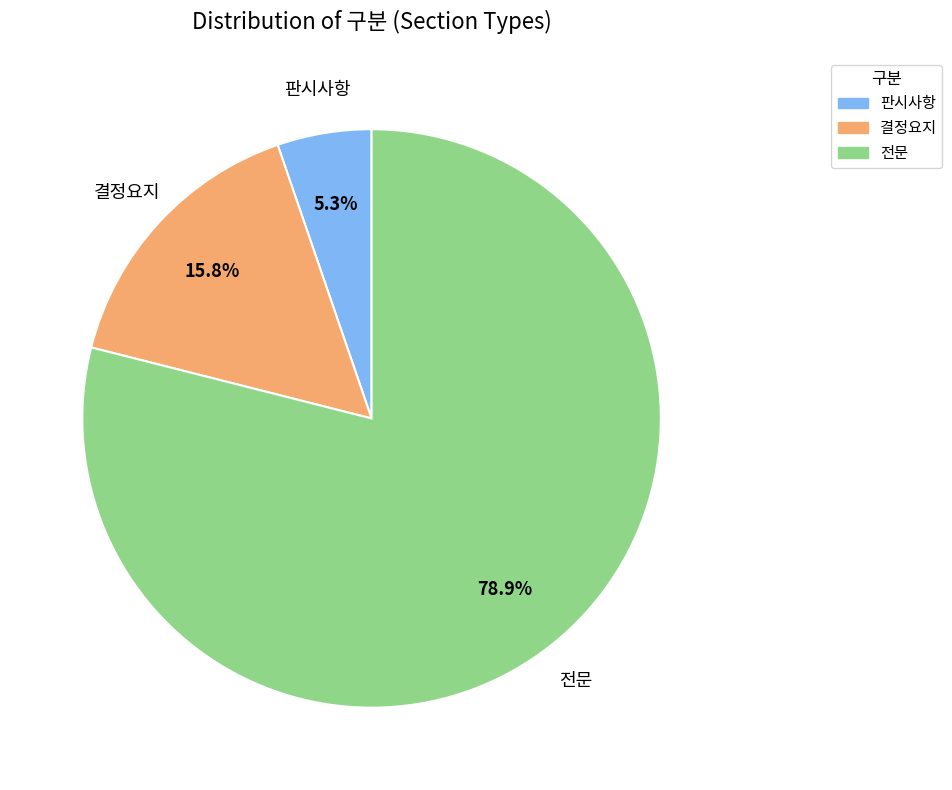

To the nearest percent, what is the average slice percentage?

33%